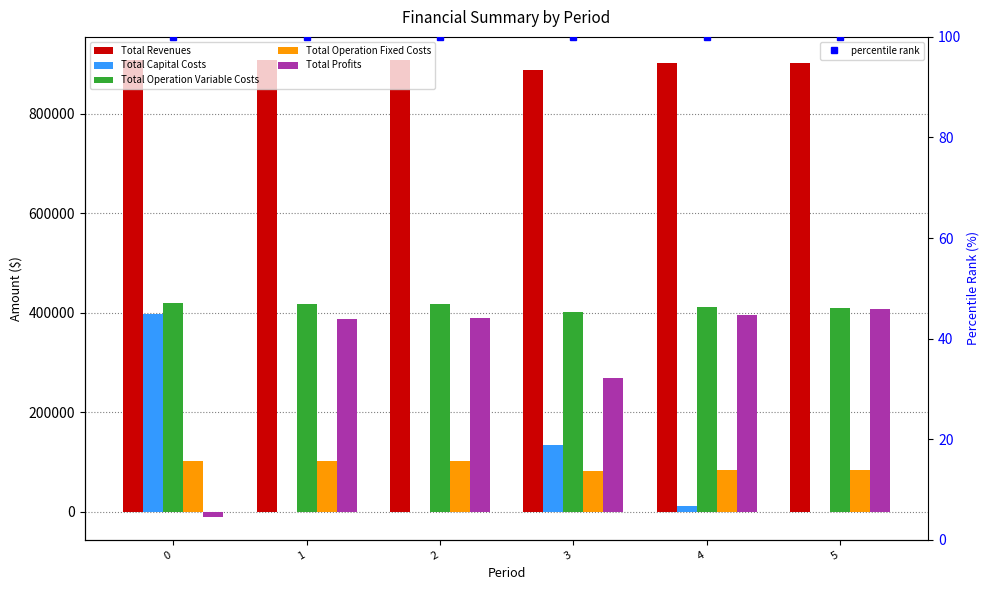

True or false: Total Profits has a value of 269349.4 at 3.

True